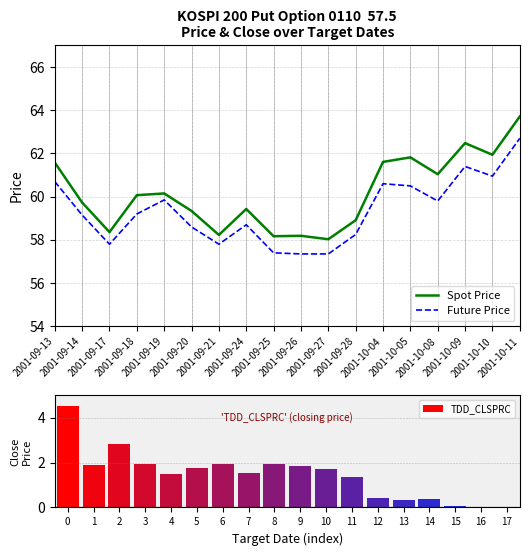

Reading left to right, what are all the values shown in this chart?

Spot Price: 2001-09-13=61.6	2001-09-14=59.7	2001-09-17=58.4	2001-09-18=60.1	2001-09-19=60.1	2001-09-20=59.3	2001-09-21=58.2	2001-09-24=59.4	2001-09-25=58.2	2001-09-26=58.2	2001-09-27=58.0	2001-09-28=58.9	2001-10-04=61.6	2001-10-05=61.8	2001-10-08=61.0	2001-10-09=62.5	2001-10-10=61.9	2001-10-11=63.7
Future Price: 2001-09-13=60.7	2001-09-14=59.1	2001-09-17=57.8	2001-09-18=59.2	2001-09-19=59.9	2001-09-20=58.6	2001-09-21=57.8	2001-09-24=58.7	2001-09-25=57.4	2001-09-26=57.4	2001-09-27=57.4	2001-09-28=58.2	2001-10-04=60.6	2001-10-05=60.5	2001-10-08=59.8	2001-10-09=61.4	2001-10-10=61.0	2001-10-11=62.7